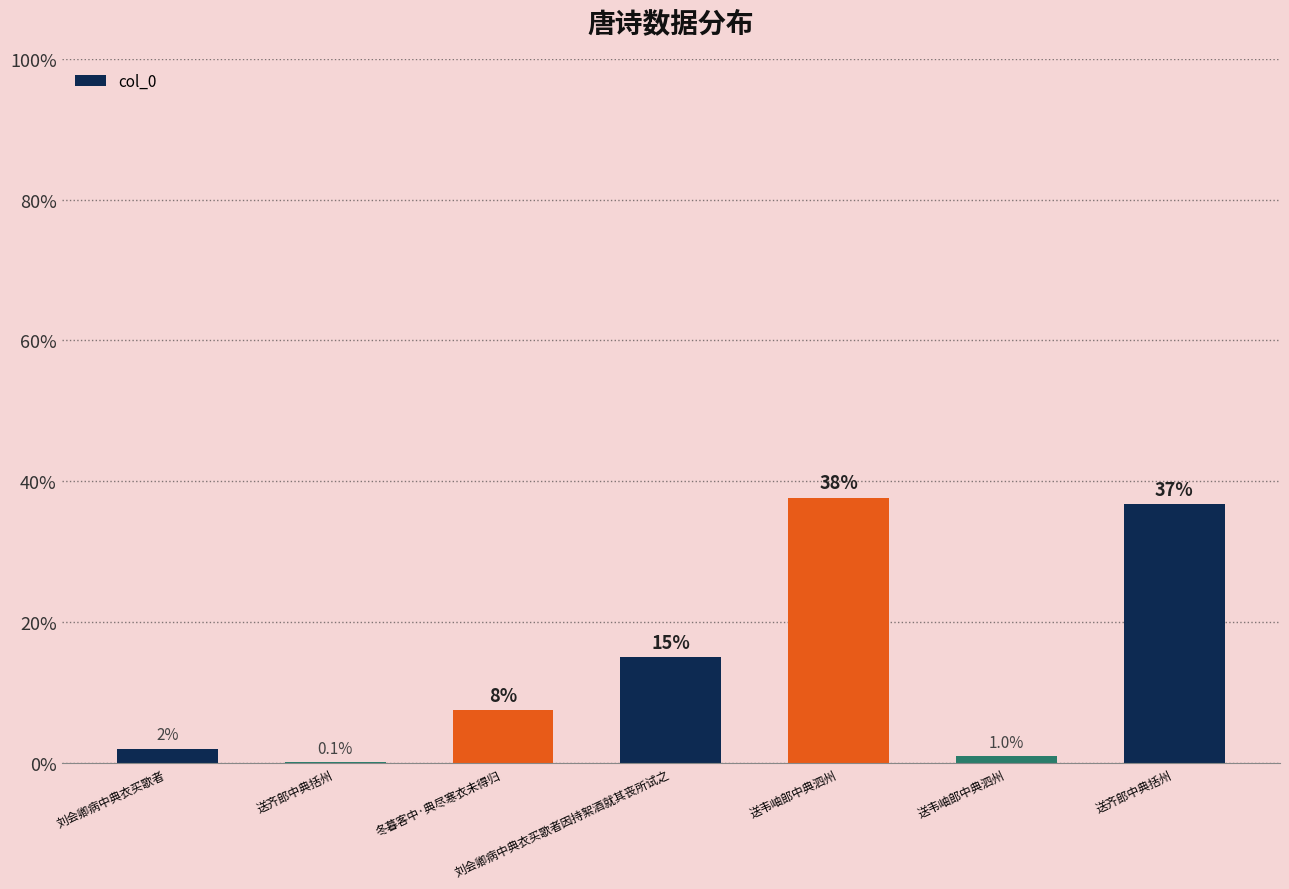

At which label does the data first exceed 236997?

刘会卿病中典衣买歌者因持絮酒就其丧所试之